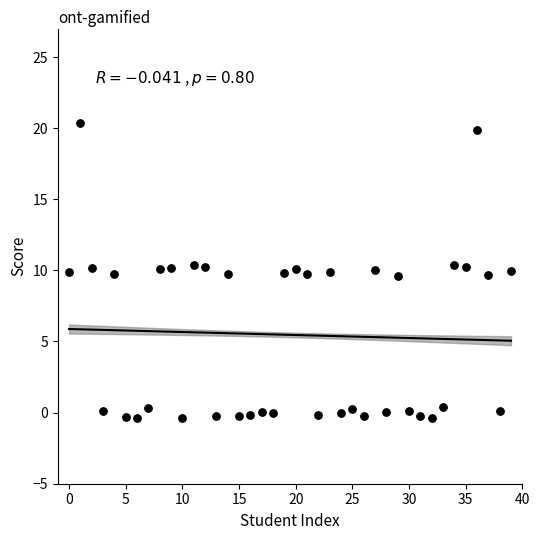

What is the range of Y values (max minus min)?

20.7